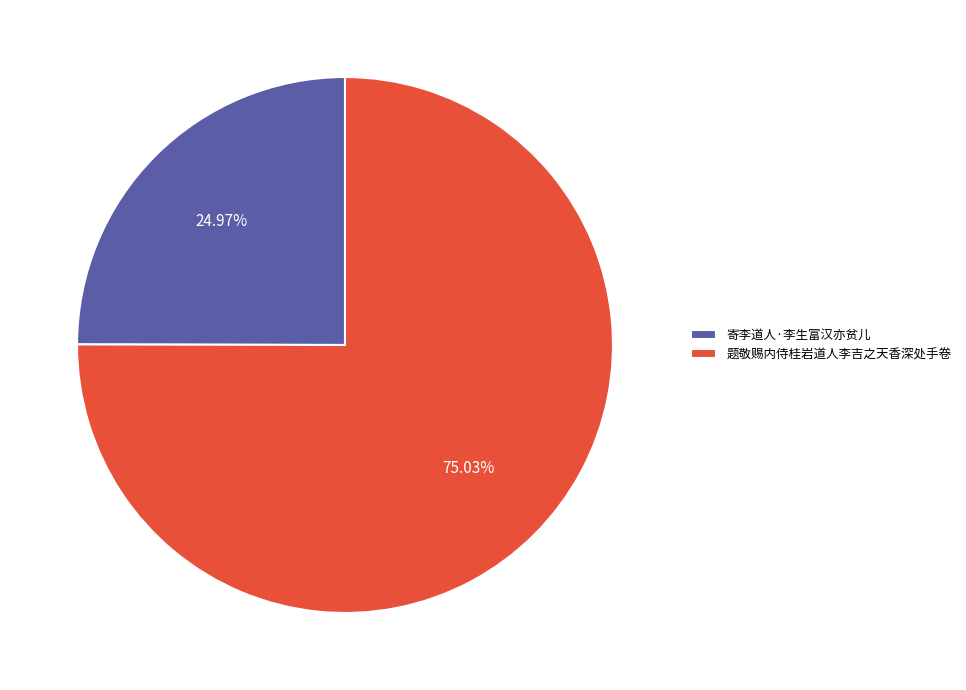

Which category has the smallest portion of the pie?

寄李道人·李生富汉亦贫儿